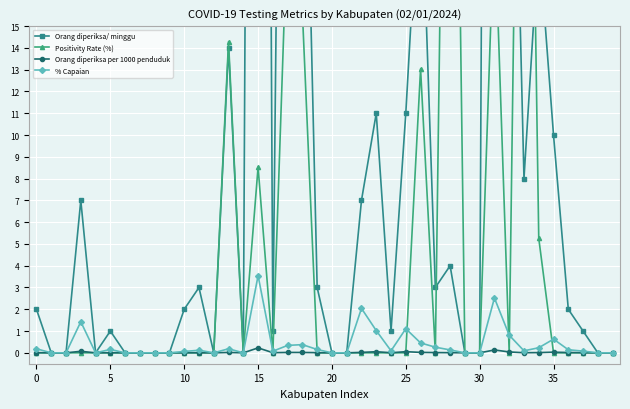

How many interior local peaks does the Orang diperiksa per 1000 penduduk series have?

10